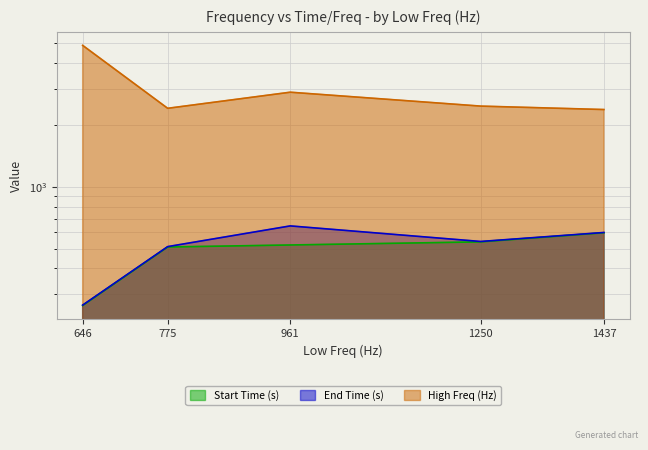

What is the difference between the maximum and minimum values in the End Time (s) series?

379.2